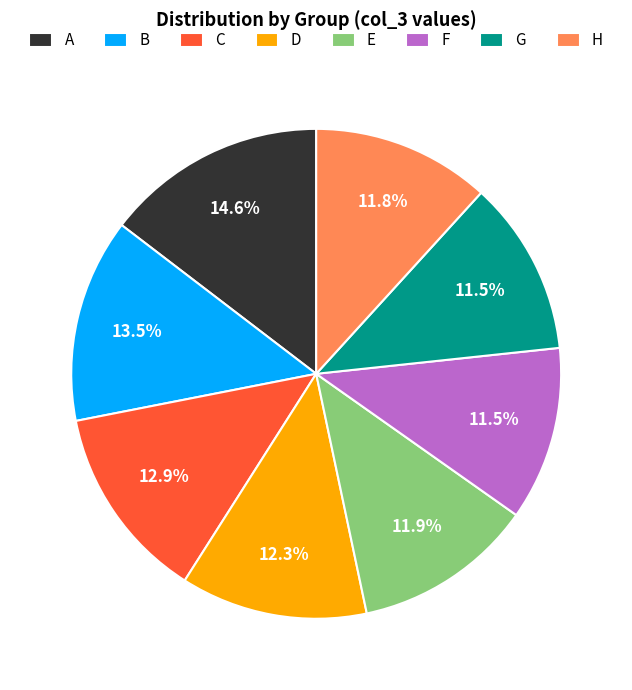

What percentage is the H slice, to the nearest percent?

12%